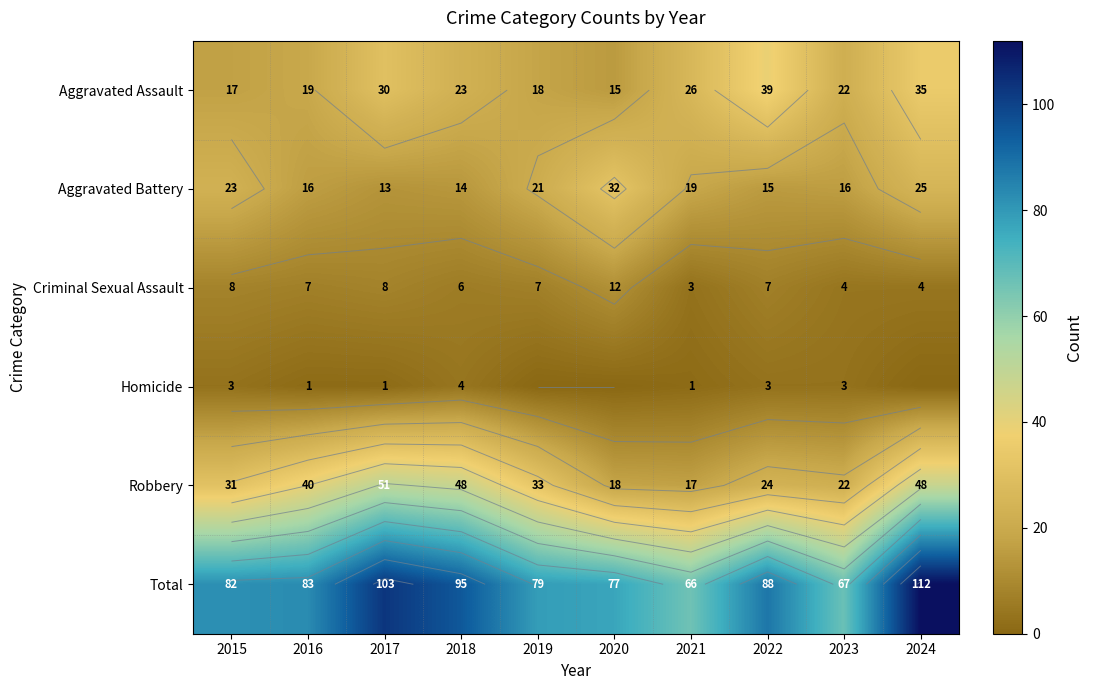

At which label does Homicide first exceed 1?

2015